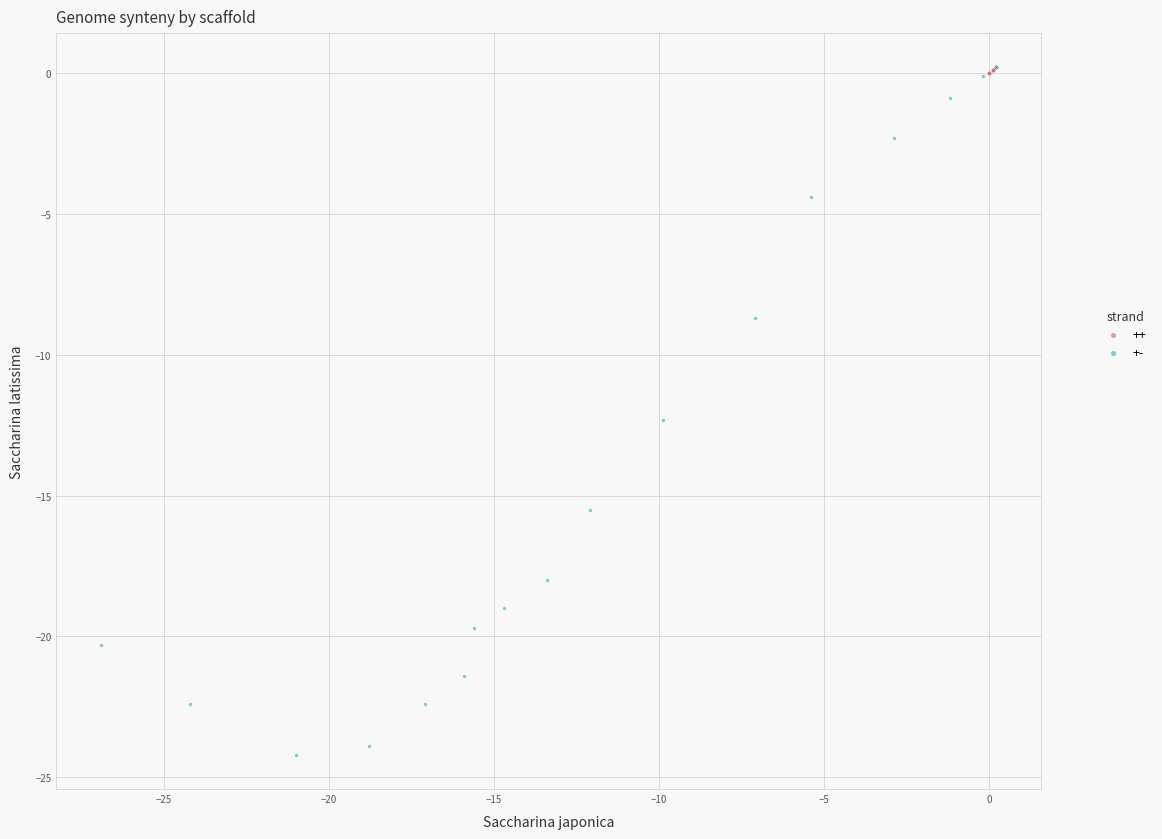

Which series contains the lowest Y value?

+-